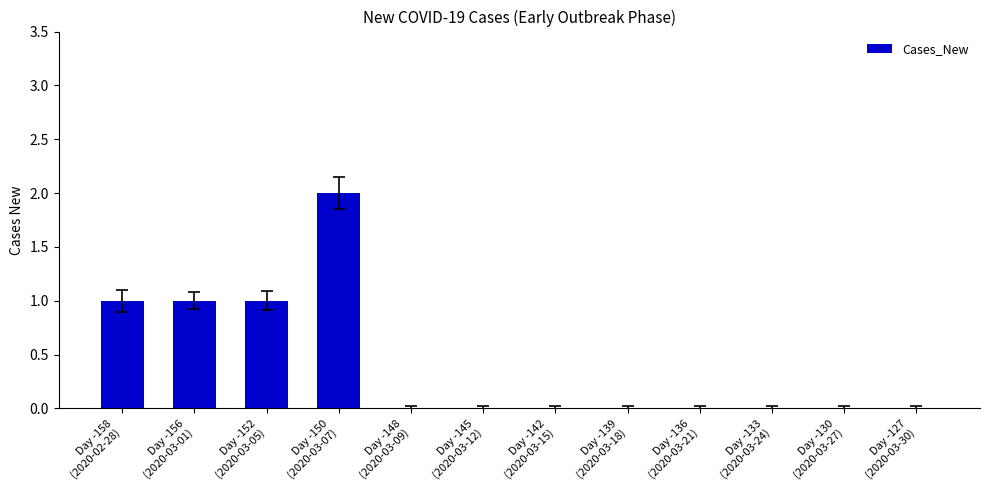

Reading left to right, extract all data points from this chart.

1	1	1	2	0	0	0	0	0	0	0	0